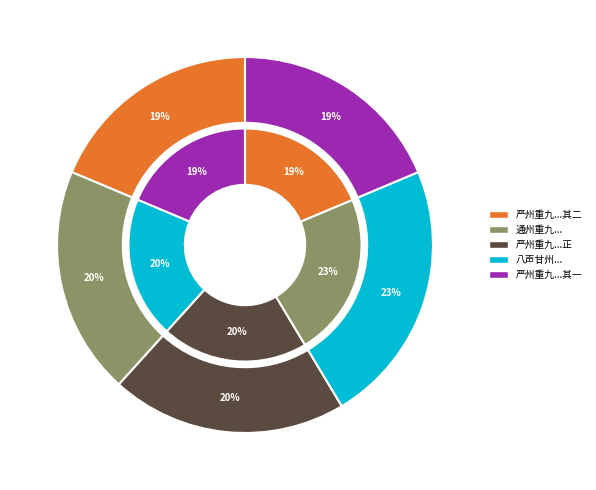

Is the sum of 严州重九日登思范亭用节度推官院逸竹阁韵二首 and 八声甘州·重九澄宇宴客海上，即席赋呈同座诸君 greater than half?

No